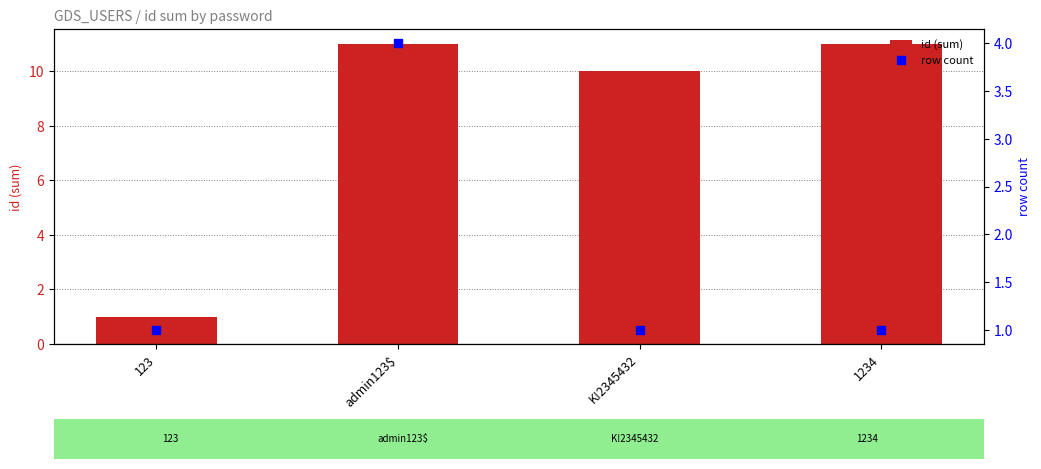

What is the total value across all series at admin123$?

15